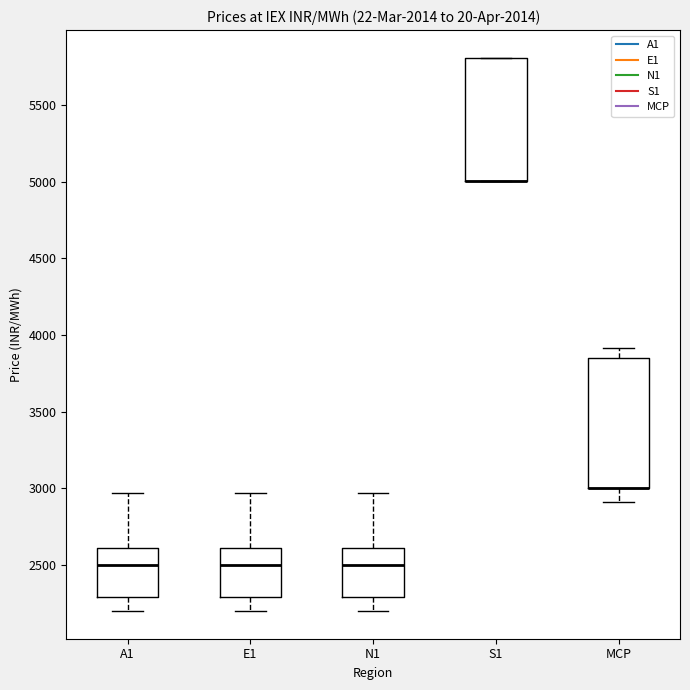

Reading left to right, transcribe this box plot: for each box, give where its median line is, the range the box spans, and where its two whiskers end, as read against the y-axis. The values are not printed on the chart, so give them approximately, as read against the axis.

A1: median 2500, box 2300 to 2600, whiskers 2200 to 2950
E1: median 2500, box 2300 to 2600, whiskers 2200 to 2950
N1: median 2500, box 2300 to 2600, whiskers 2200 to 2950
S1: median 5000 (drawn on the box's lower edge), box 5000 to 5800, whiskers 5000 to 5800
MCP: median 3000 (drawn on the box's lower edge), box 3000 to 3850, whiskers 2900 to 3900